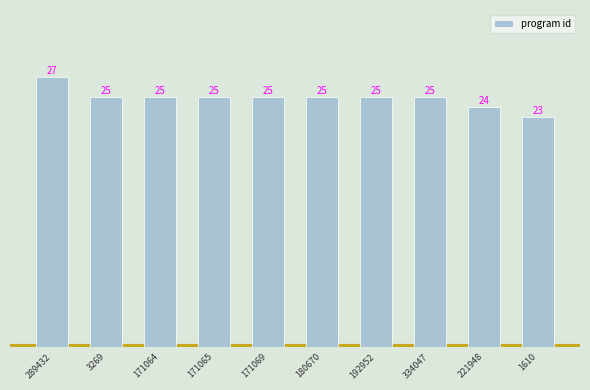

True or false: the data shows 15 at 1610.

False